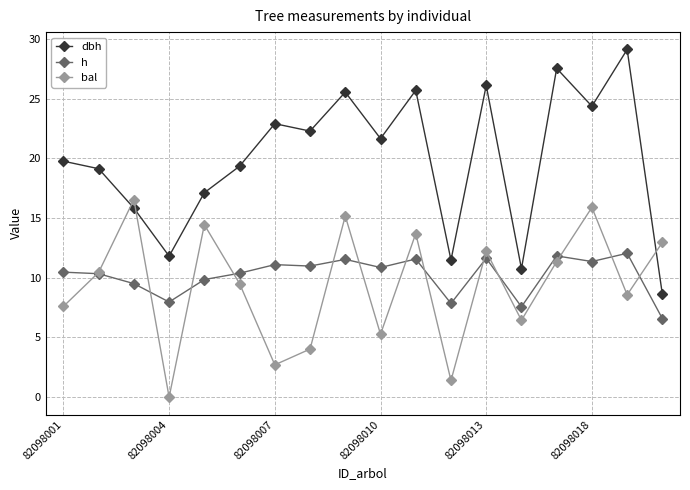

Which series has the largest total across all categories?

dbh